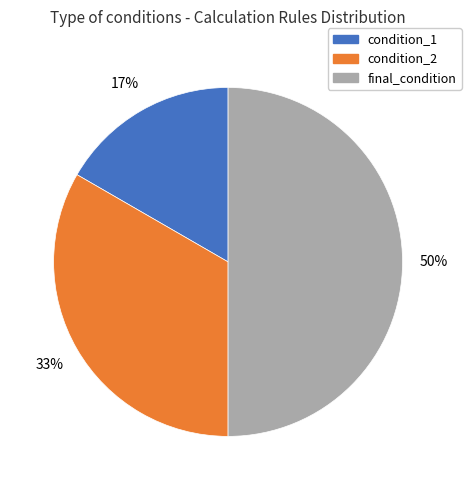

What percentage is the condition_1 slice, to the nearest percent?

17%